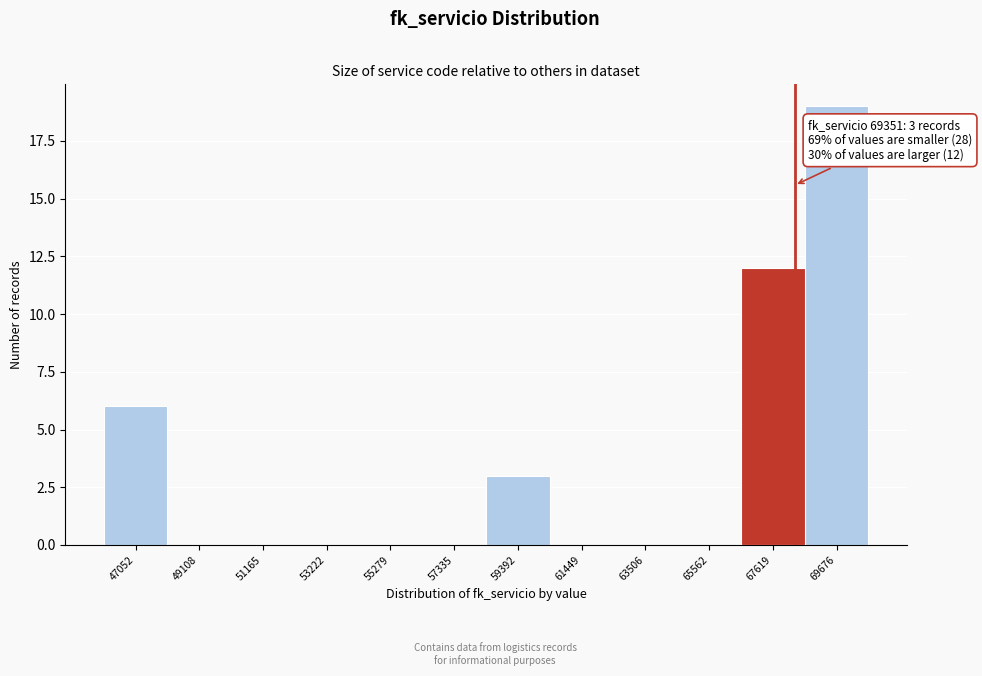

Reading left to right, what are all the values shown in this chart?

47052=6	49108=0	51165=0	53222=0	55279=0	57335=0	59392=3	61449=0	63506=0	65562=0	67619=12	69676=19